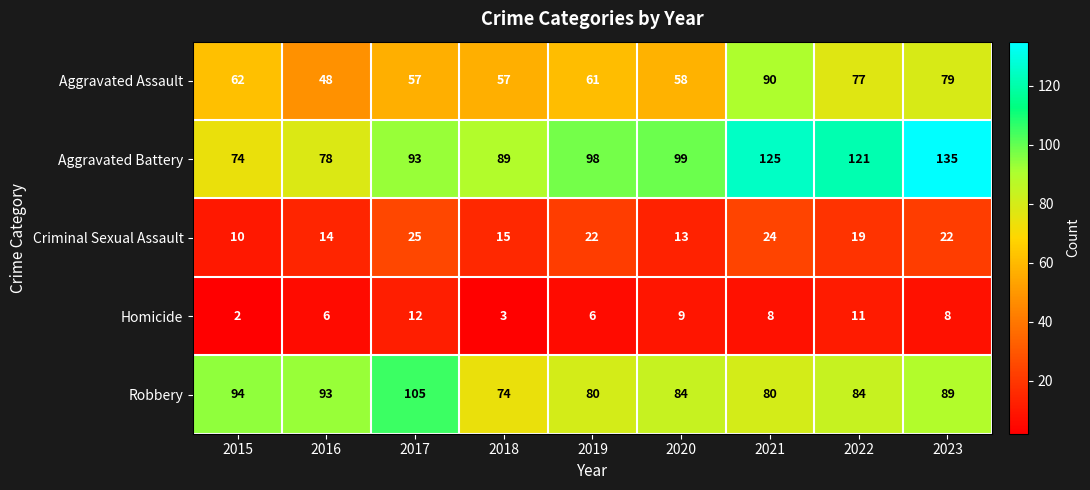

Which category has the highest value across all series?

2023